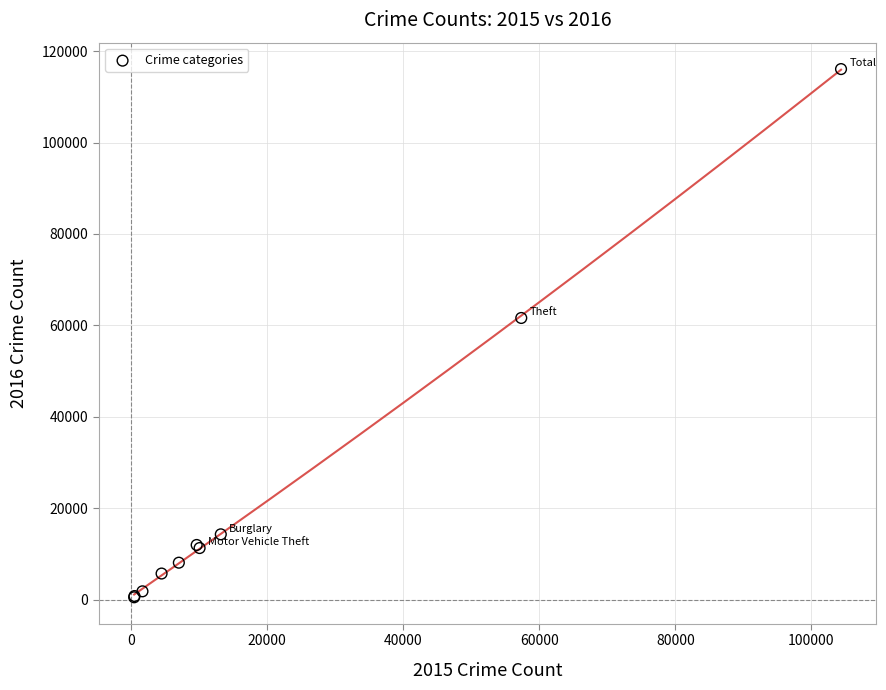

What Y value in the scatter plot is closest to 58292?

61618